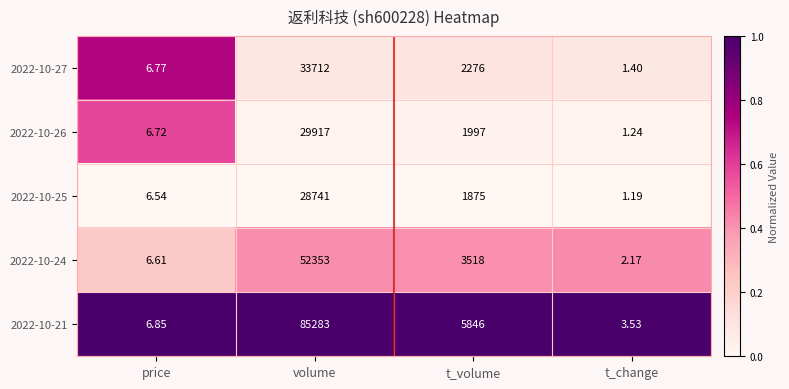

Which series has the largest total across all categories?

2022-10-21